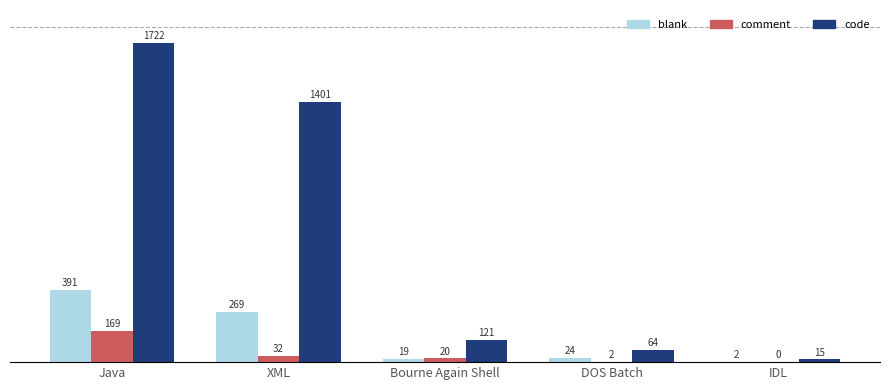

Is it true that blank equals 19 at Bourne Again Shell?

True